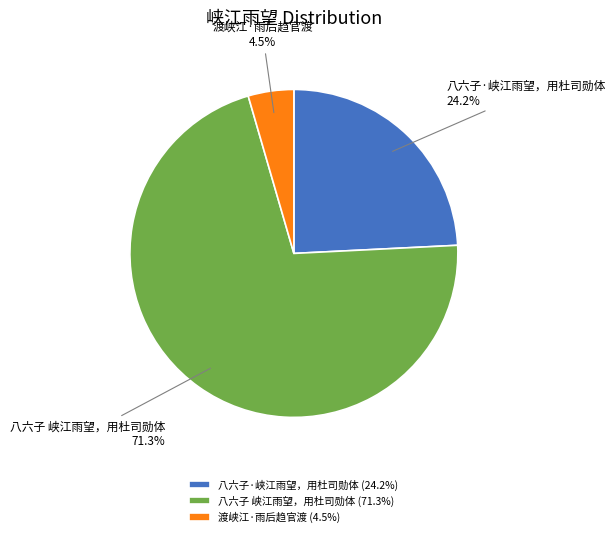

Does 八六子 峡江雨望，用杜司勋体 account for over 50% of the chart?

Yes